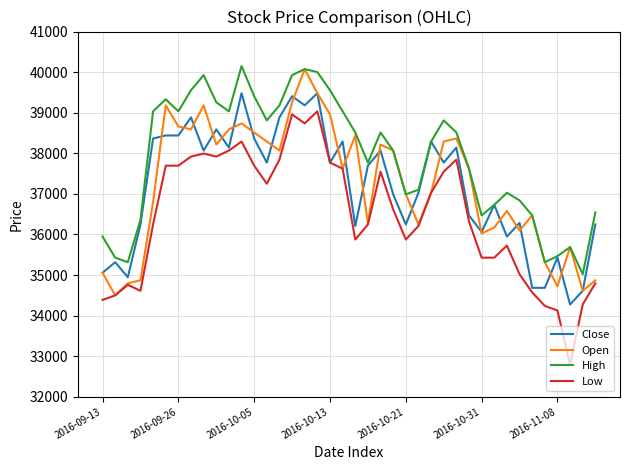

True or false: Low and High cross at least once.

False